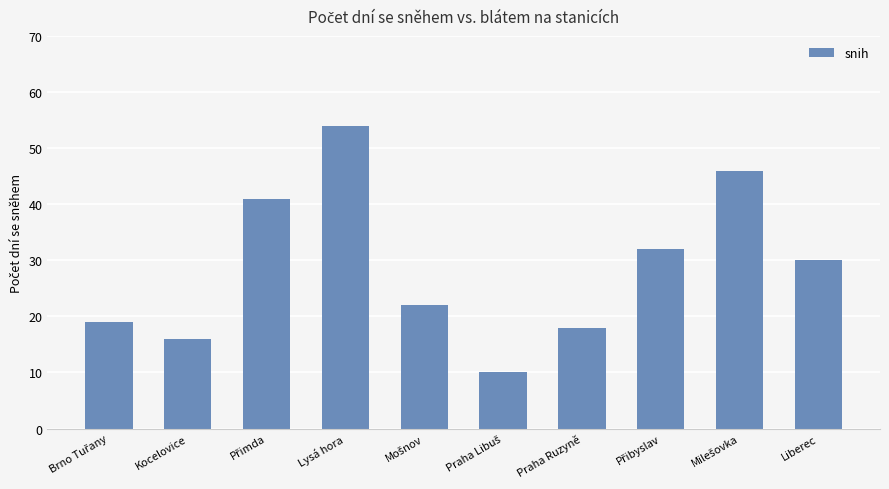

How many bars are there in total?

10